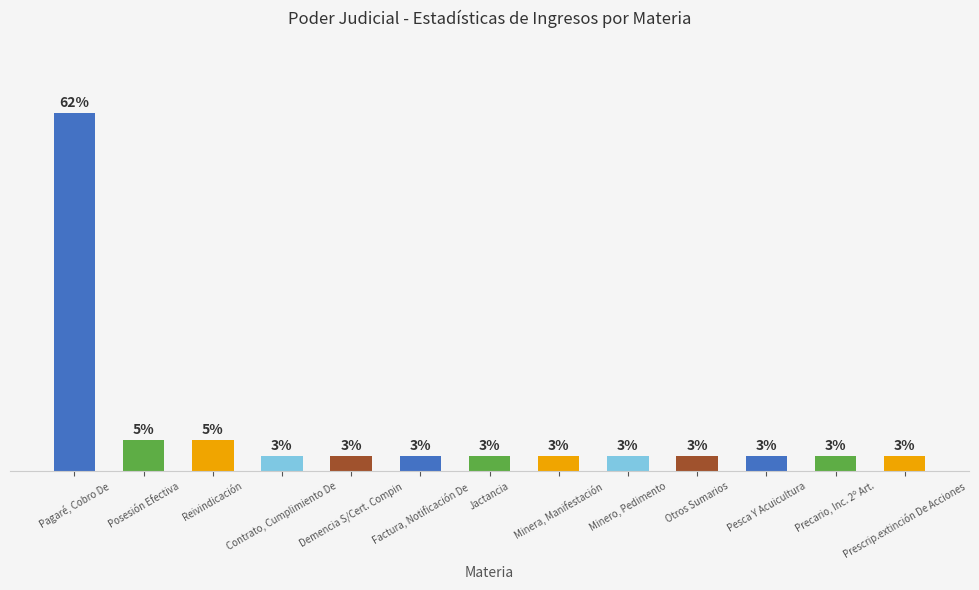

Rank the categories by value from highest to lowest.

Pagaré, Cobro De, Posesión Efectiva, Reivindicación, Contrato, Cumplimiento De, Demencia S/Cert. Compin, Factura, Notificación De, Jactancia, Minera, Manifestación, Minero, Pedimento, Otros Sumarios, Pesca Y Acuicultura, Precario, Inc. 2º Art., Prescrip.extinción De Acciones